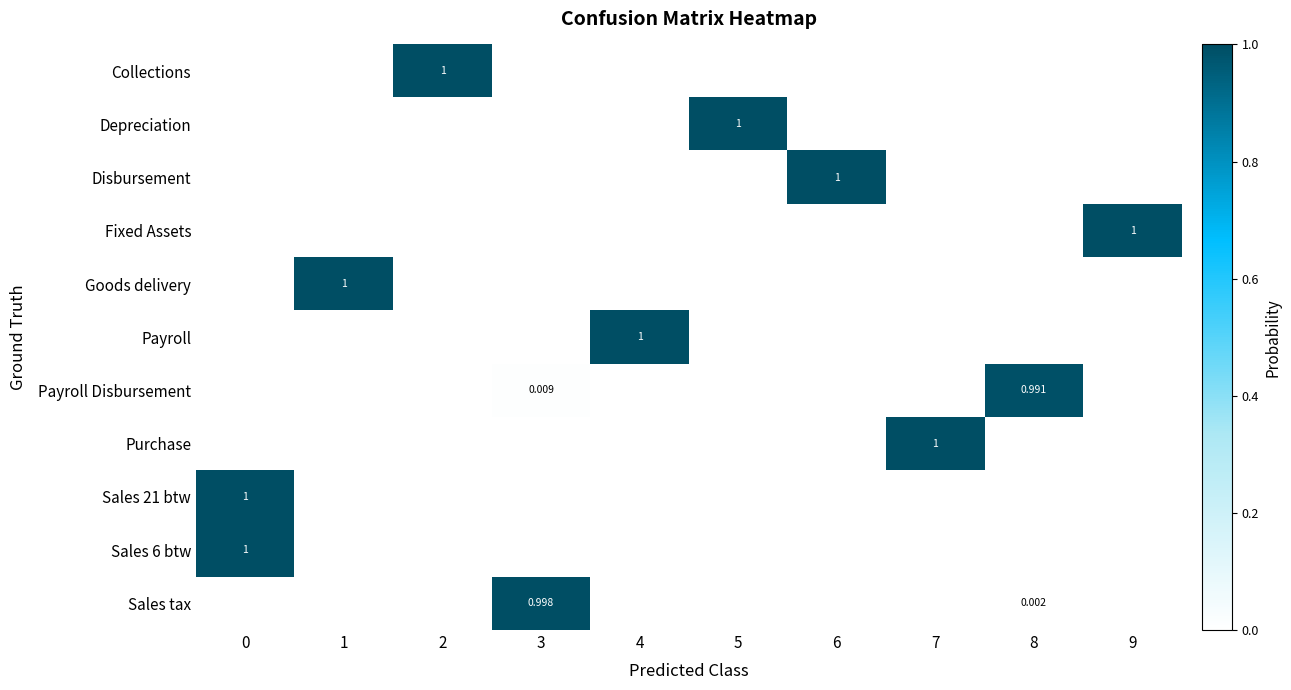

At which label does Depreciation reach its peak?

5